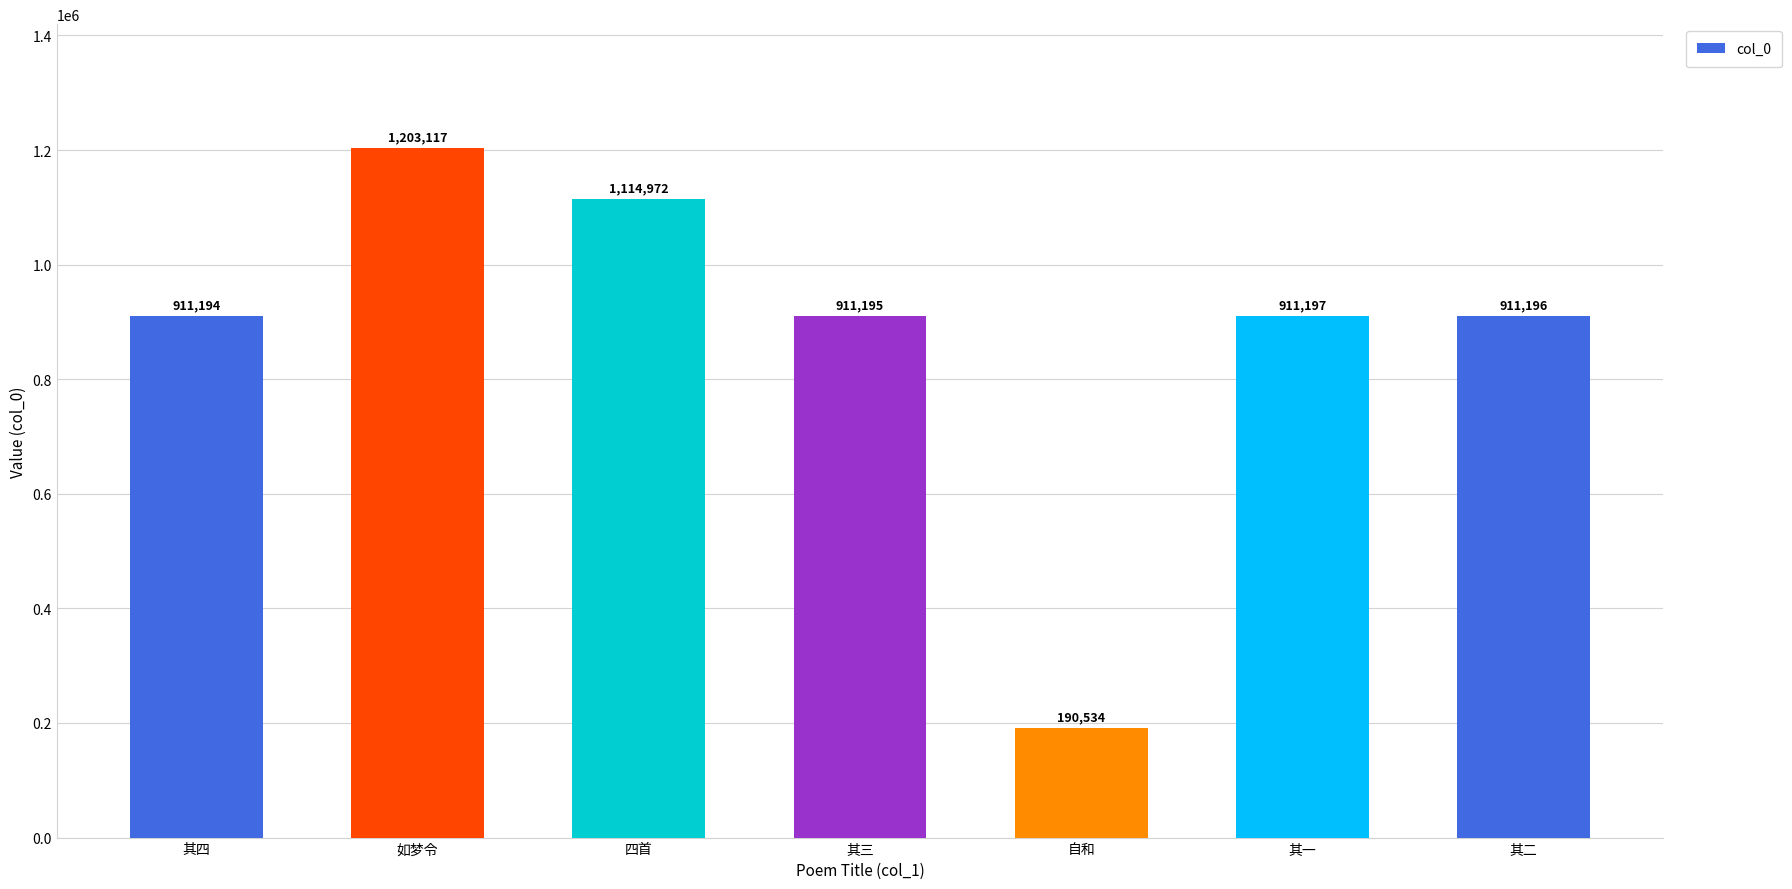

At which category does the chart reach its minimum across all series?

自和